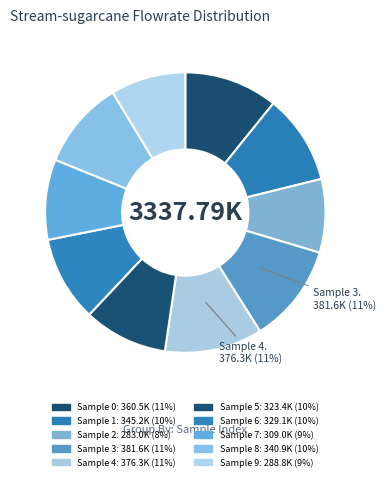

Which category has the biggest portion of the pie?

3